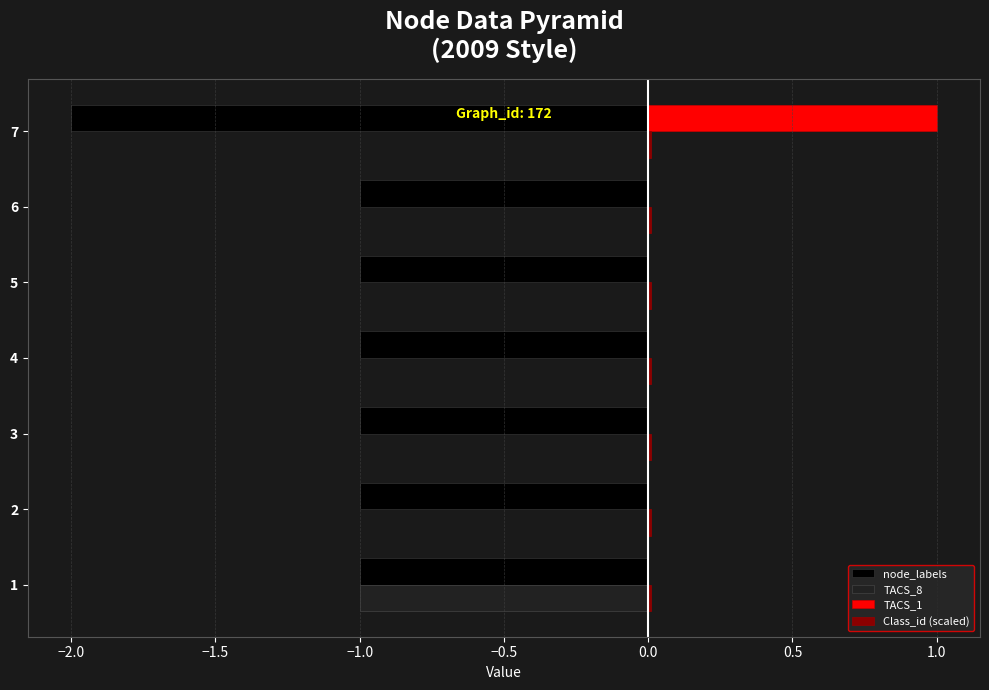

At which category does the chart reach its peak across all series?

7